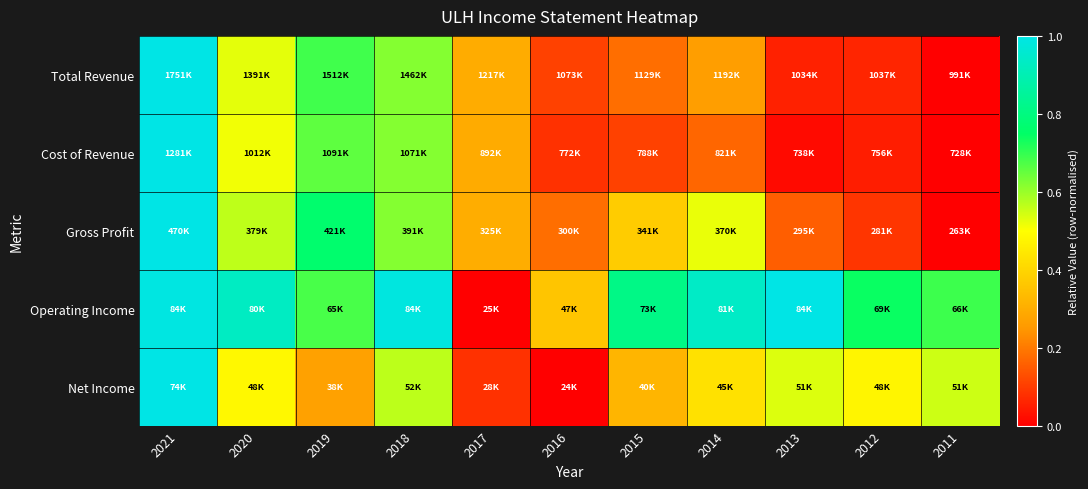

How many series are shown in this chart?

5